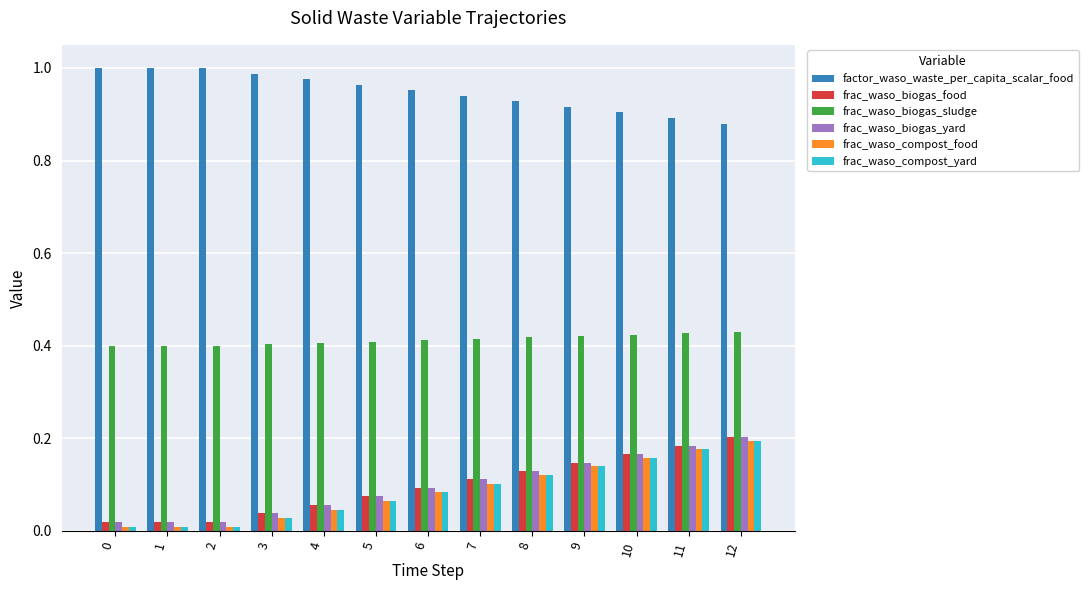

How many series are shown in this chart?

6